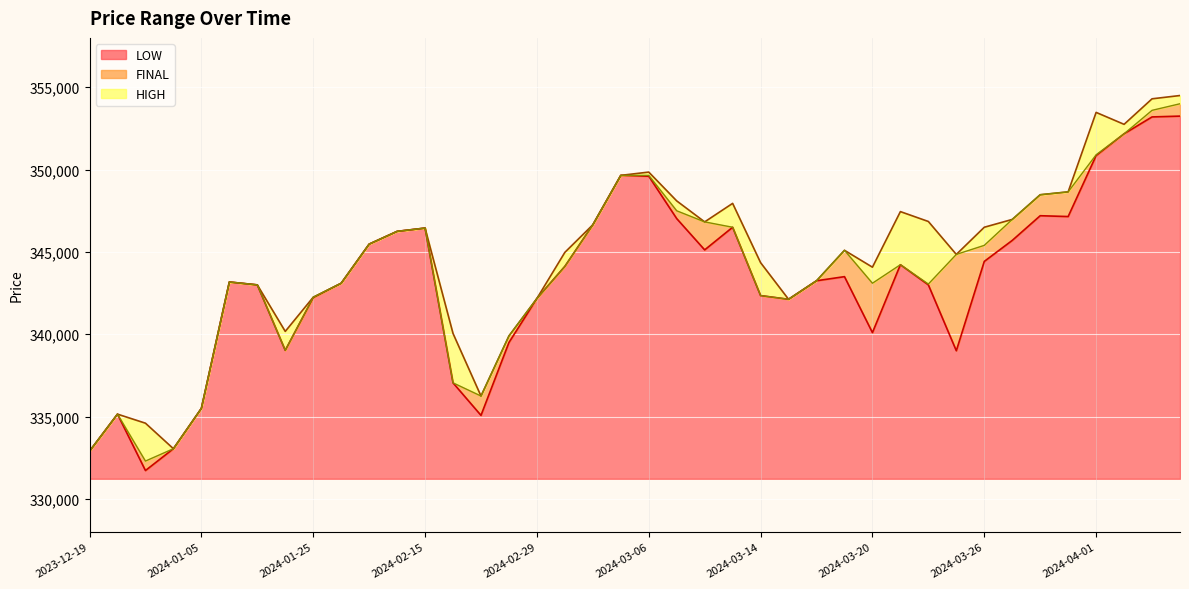

What is the total value across all series at 14?

1007575